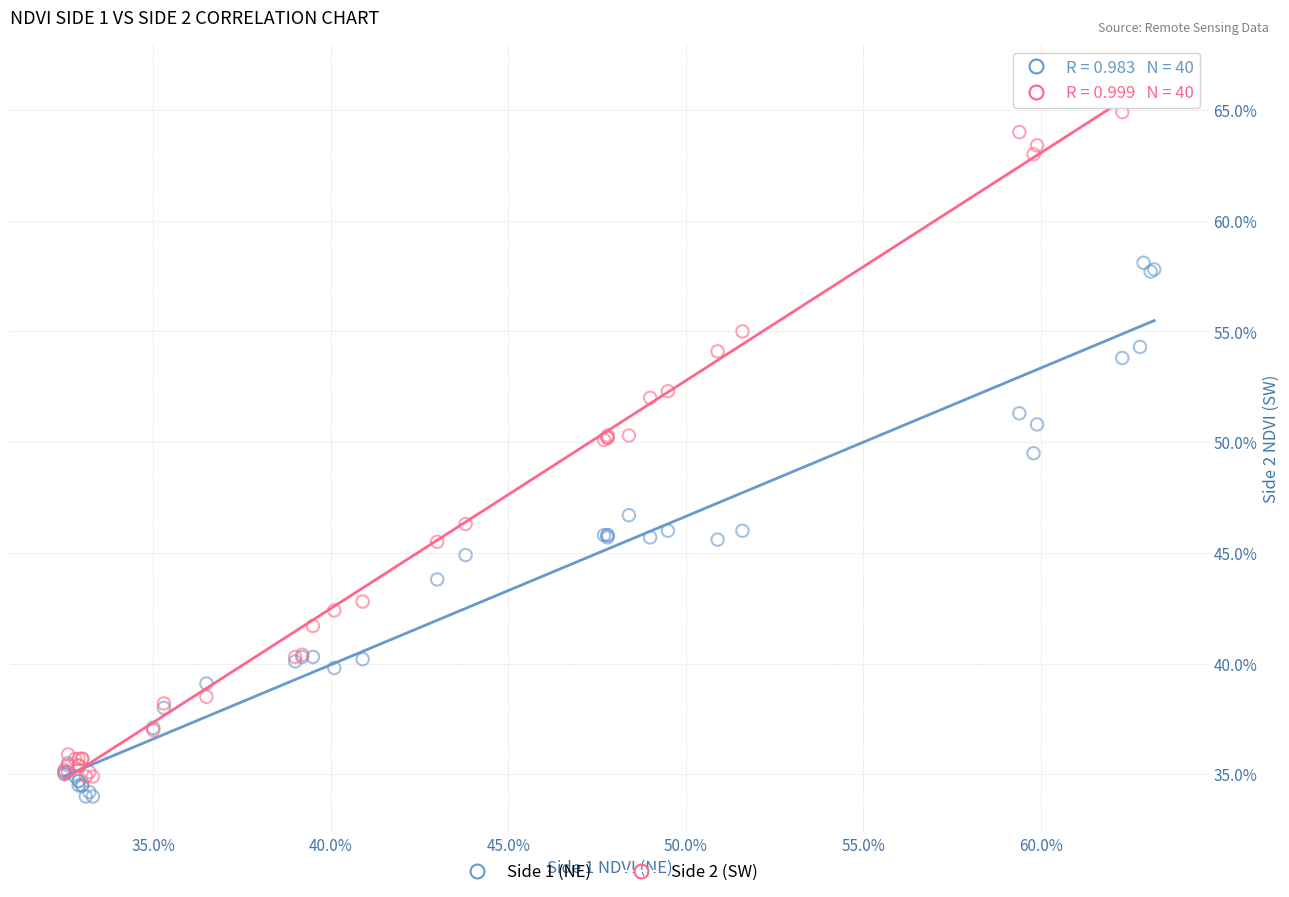

What are all the series names shown in the legend?

Side 1 (NE), Side 2 (SW)